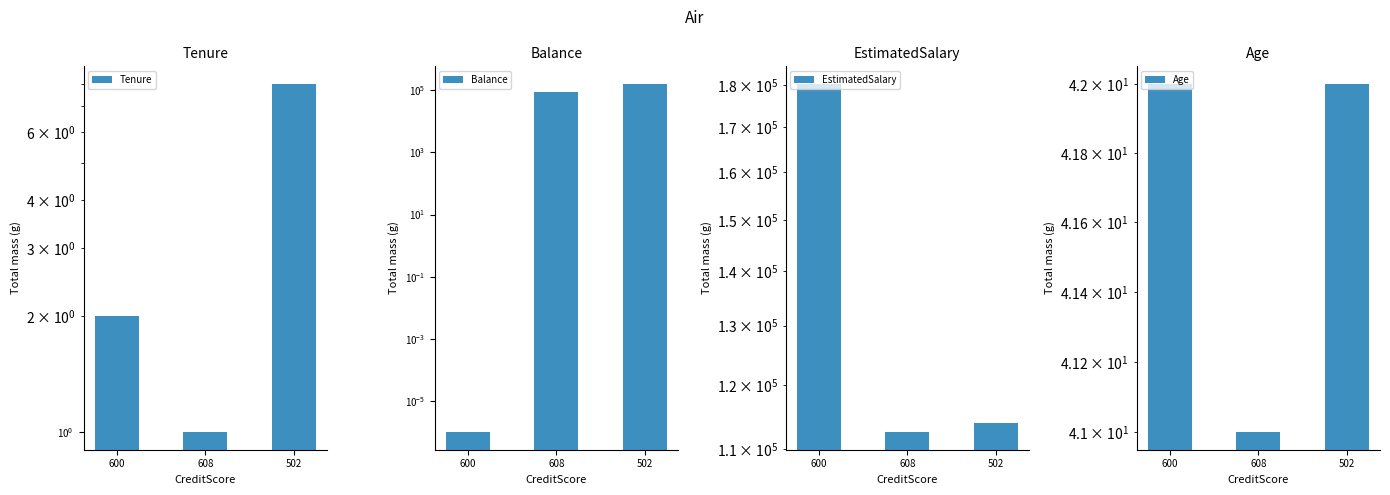

What is the approximate value of Tenure at 608?

1.0